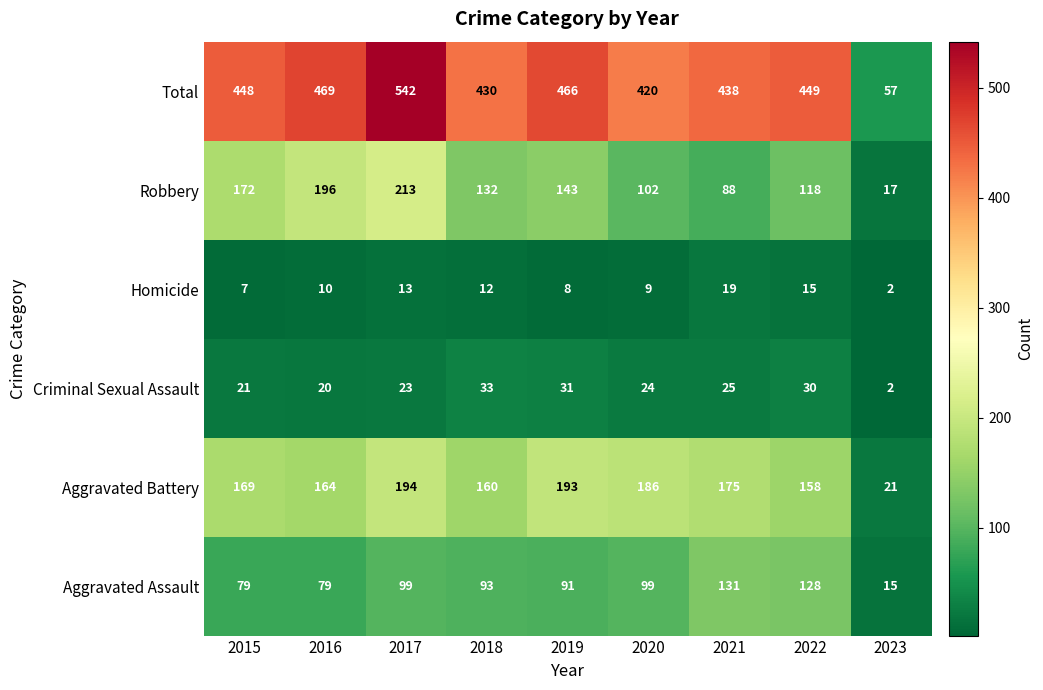

What is the total value across all series at 2015?

896